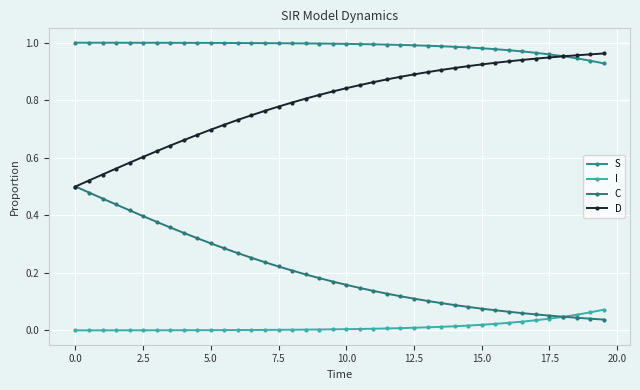

Rank the series by their average value, from lowest to highest.

I, C, D, S